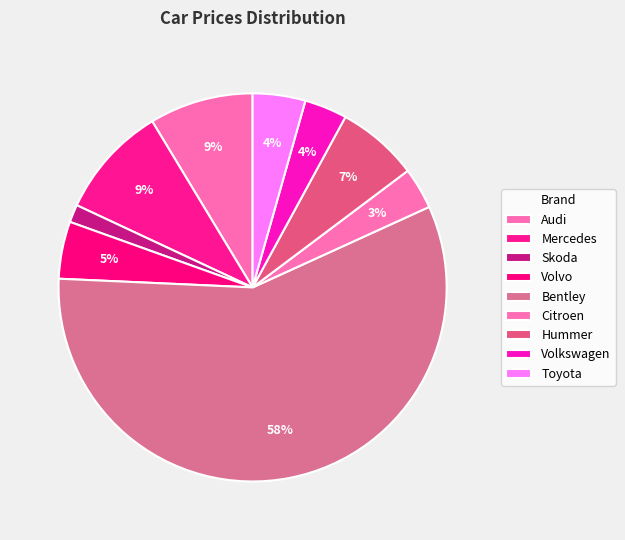

Count the number of slices in the pie.

9